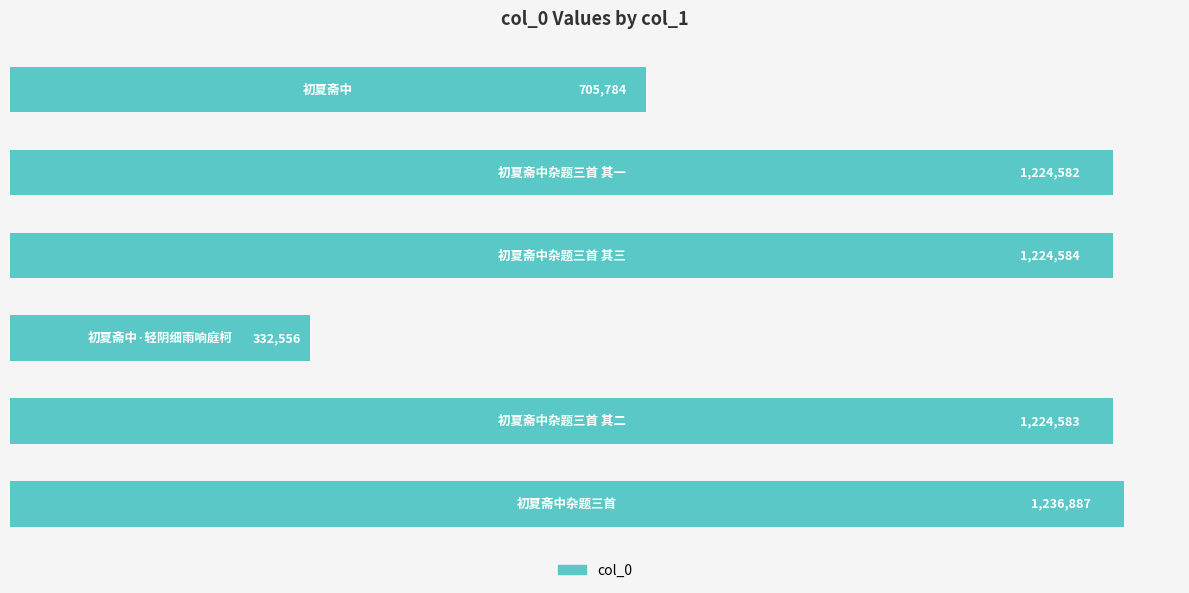

What is the average value?

991496